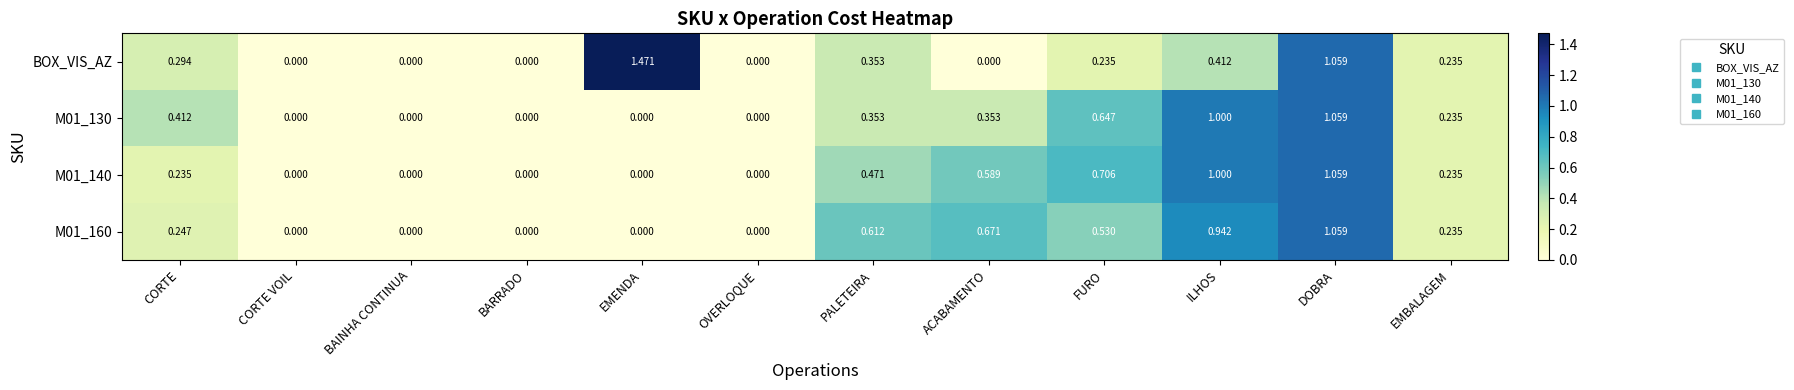

Which category has the highest value in the M01_130 series?

DOBRA